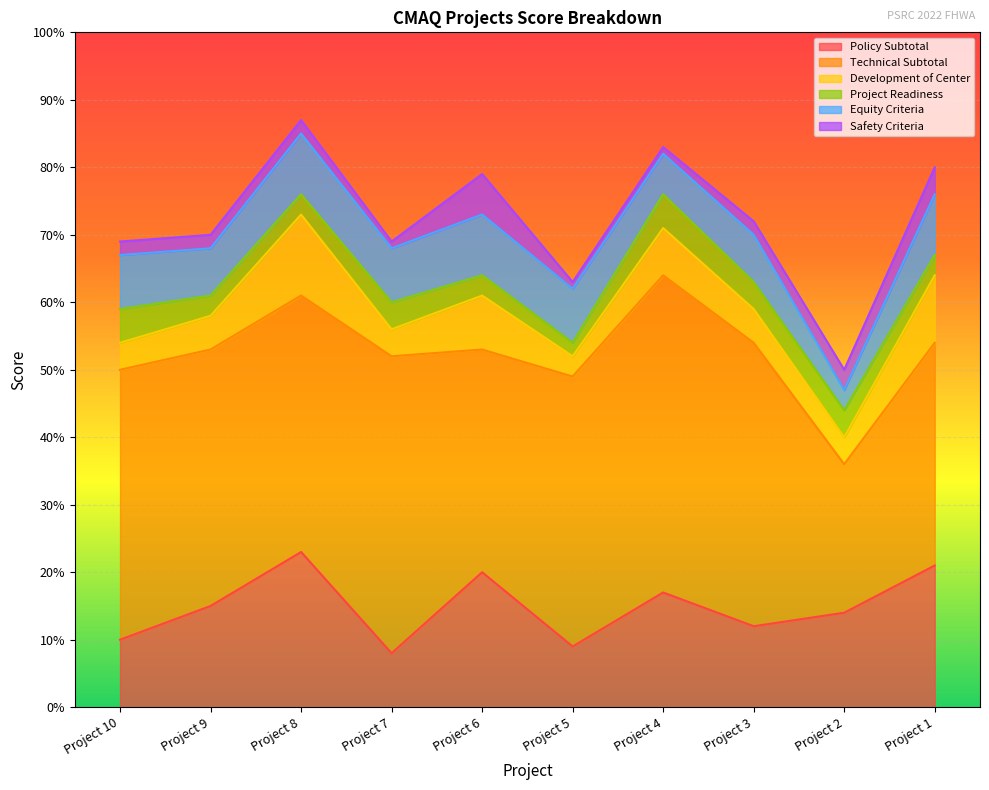

List the series in order of their peak value, lowest first.

Project Readiness, Safety Criteria, Equity Criteria, Development of Center, Policy Subtotal, Technical Subtotal